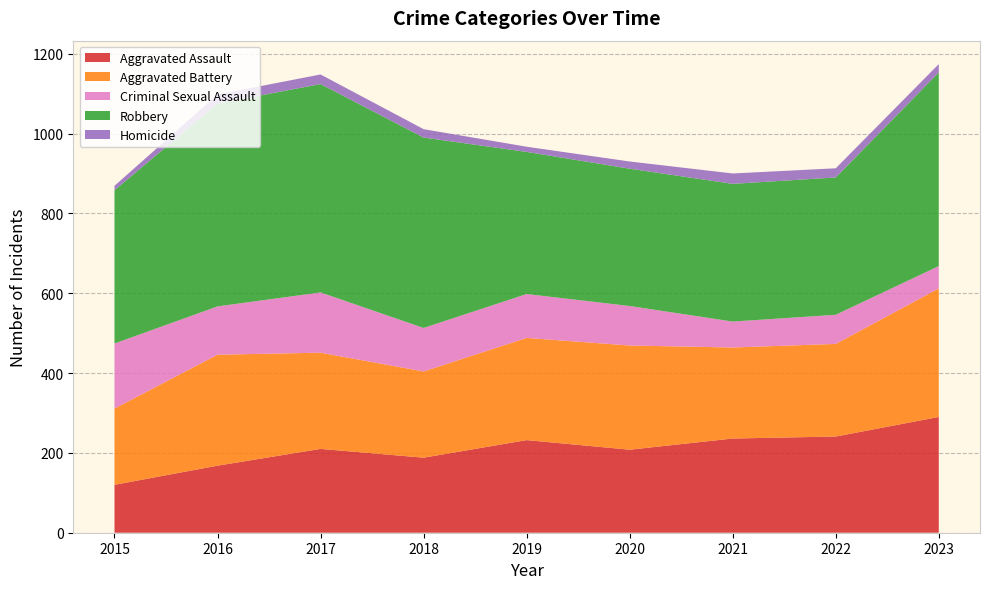

Reading left to right, extract all data points from this chart.

Aggravated Assault: 120	168	210	188	232	208	236	241	290
Aggravated Battery: 191	278	241	216	256	261	228	232	322
Criminal Sexual Assault: 163	121	151	109	110	99	65	73	56
Robbery: 384	508	522	477	356	344	345	344	485
Homicide: 11	23	24	21	13	18	26	23	21